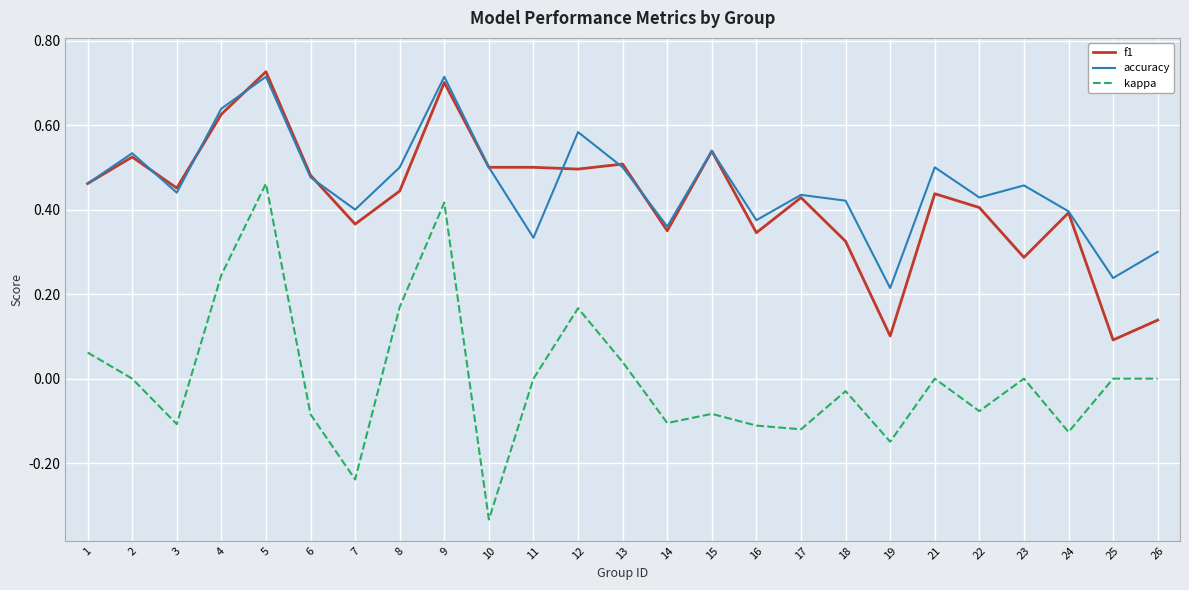

True or false: f1 and kappa intersect in this chart.

False